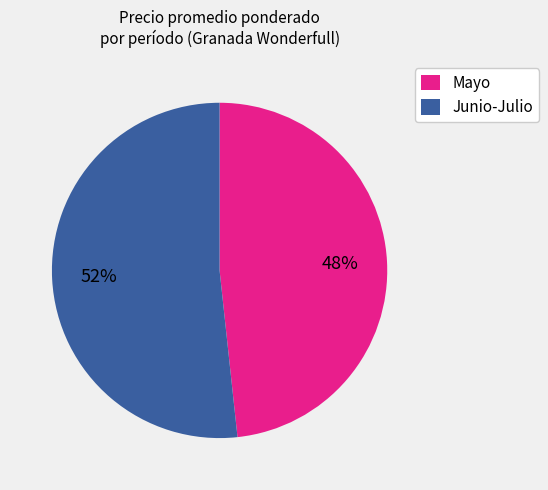

Is there any slice that represents more than half of the pie?

Yes